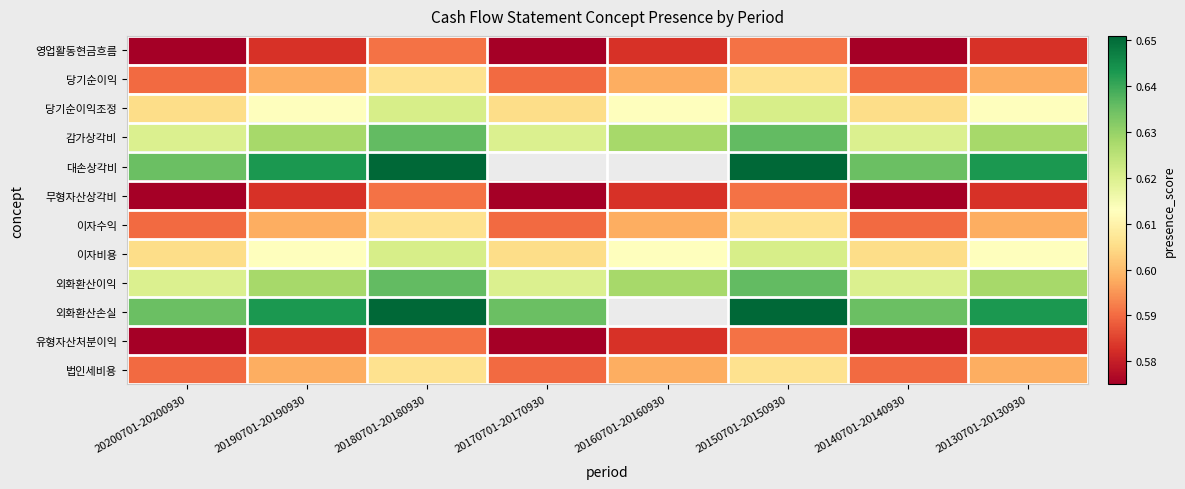

What is the maximum value for 법인세비용?

0.6